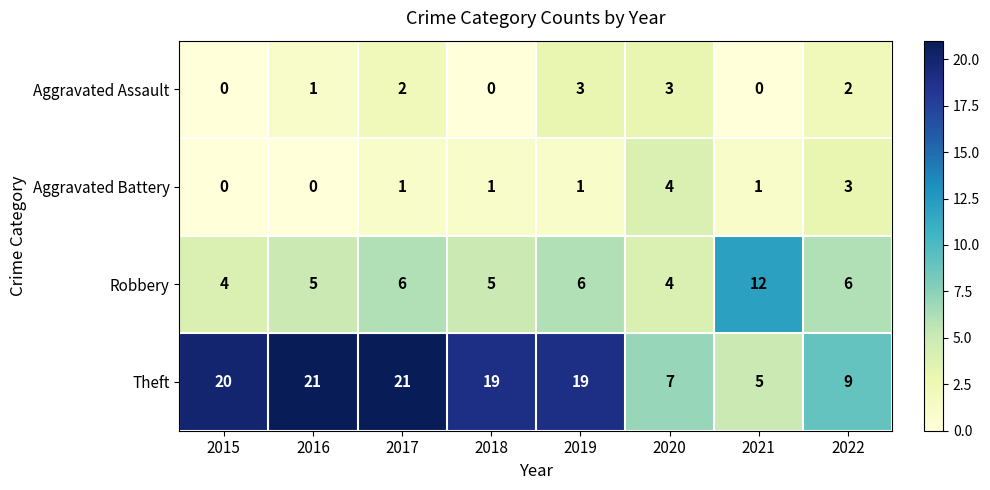

At which label does Robbery reach its peak?

2021